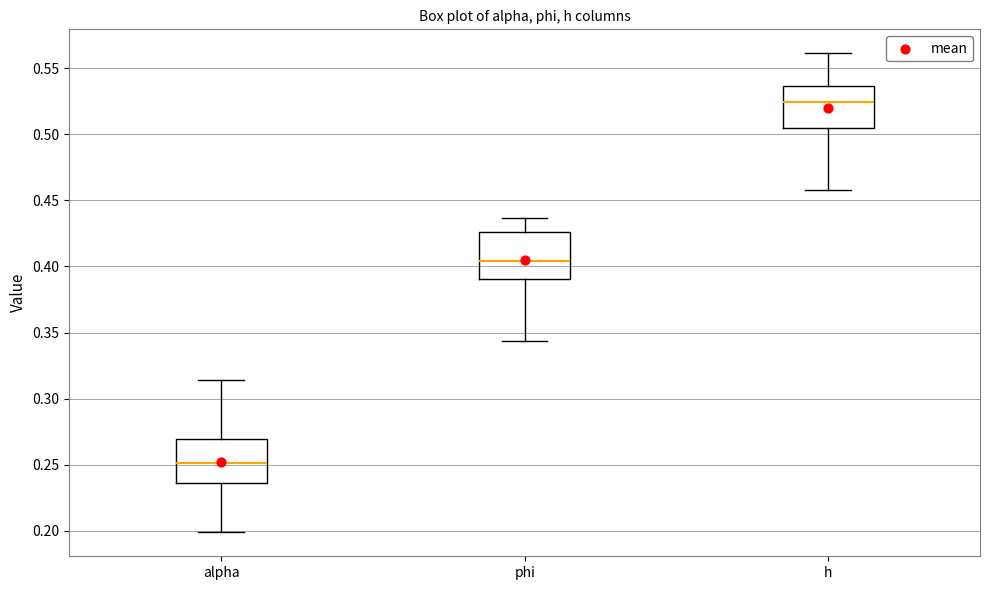

Reading left to right, read every box against the y-axis: the position of its median line, the range the box covers, and the ends of its whiskers. The values are not printed on the chart, so give them approximately, as read against the axis.

alpha: median 0.250, box 0.235 to 0.270, whiskers 0.200 to 0.315
phi: median 0.405, box 0.390 to 0.425, whiskers 0.345 to 0.435
h: median 0.525, box 0.505 to 0.535, whiskers 0.460 to 0.560